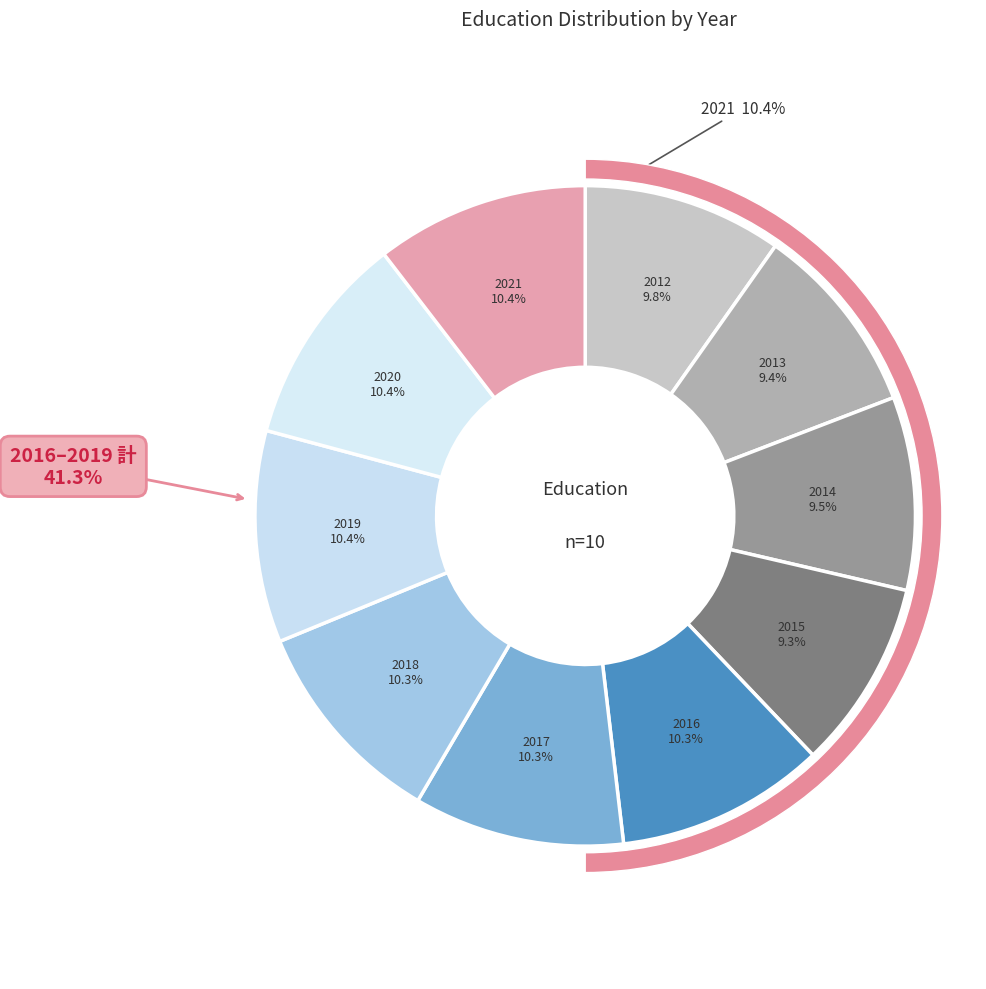

To the nearest percent, what percentage of the pie is 2013?

9%